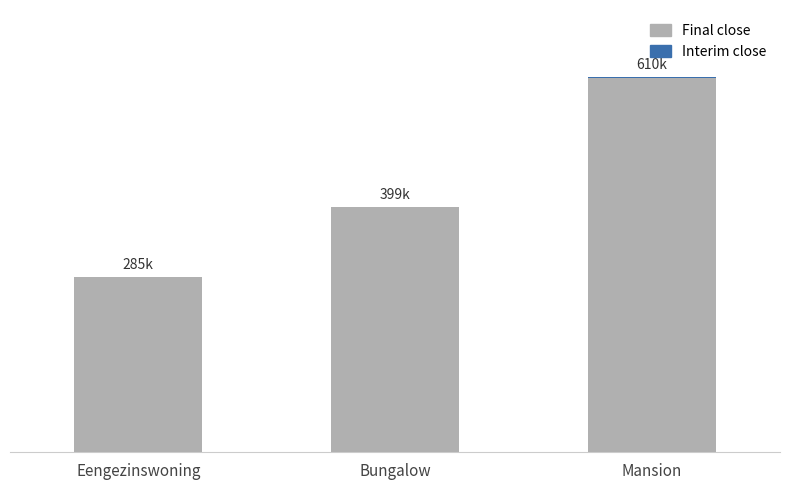

At how many categories does at least one series exceed 463480?

1